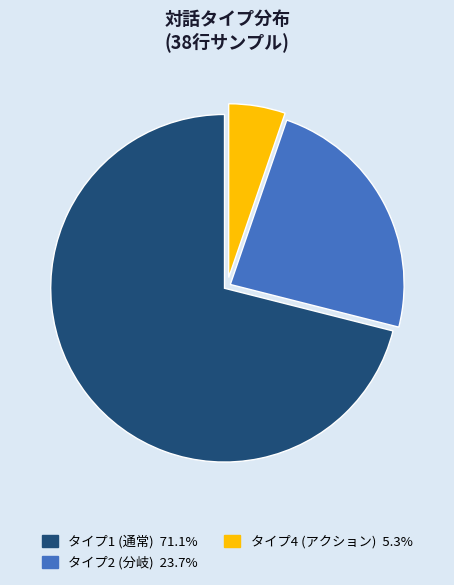

Approximately how many times larger is the value at タイプ1 (通常) 71.1% compared to タイプ4 (アクション) 5.3%?

13.5